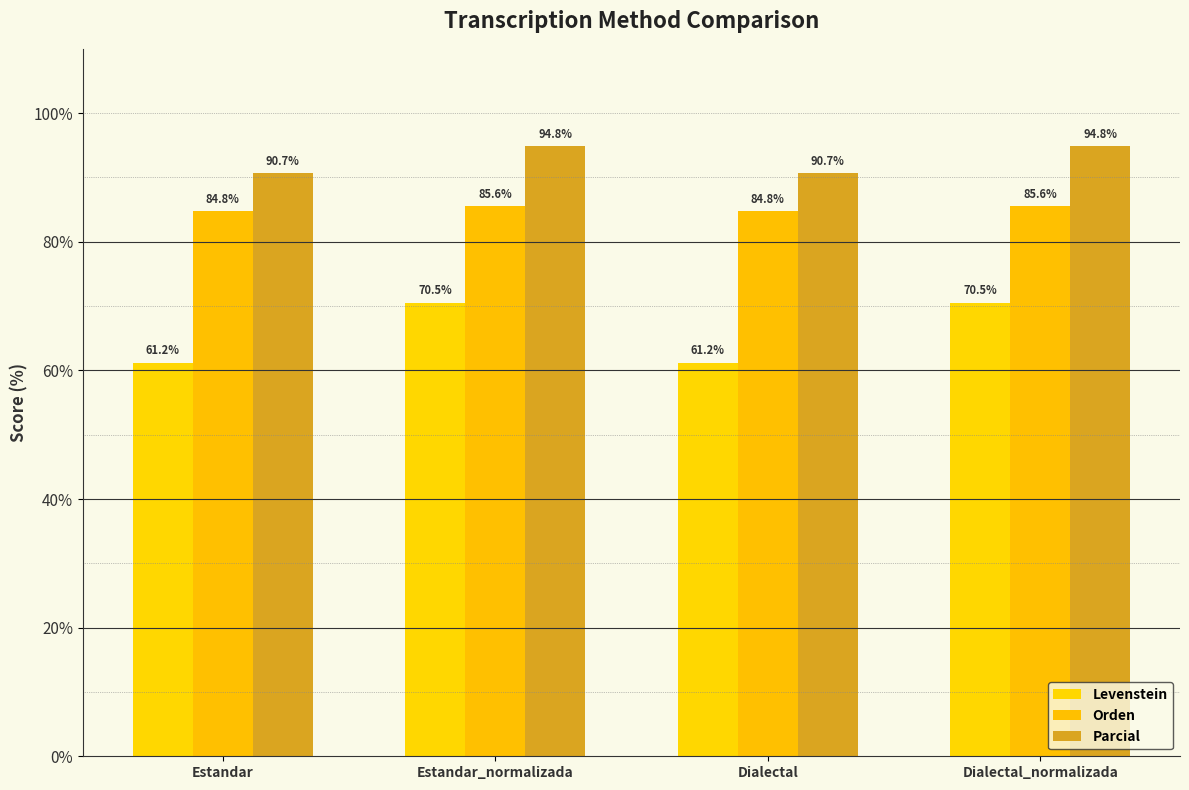

Reading left to right, list all the values displayed in this chart.

Levenstein: 61.2	70.5	61.2	70.5
Orden: 84.8	85.6	84.8	85.6
Parcial: 90.7	94.8	90.7	94.8